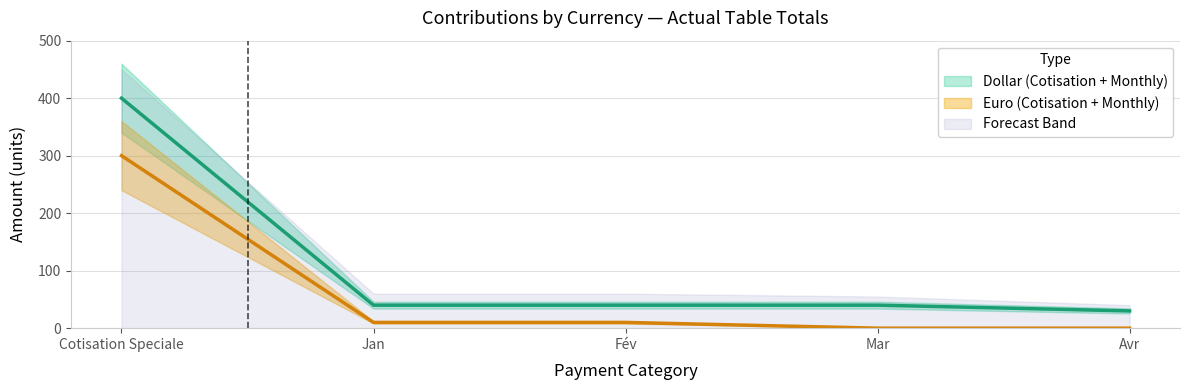

How many values in Mar are above zero?

1